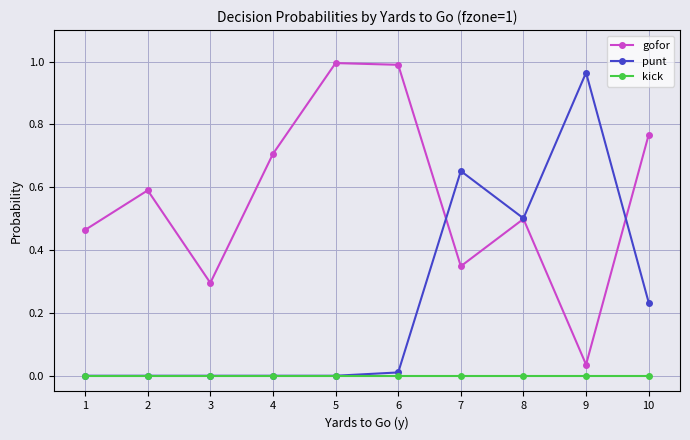

Is the value of gofor at 10 greater than the value of kick at 10?

Yes